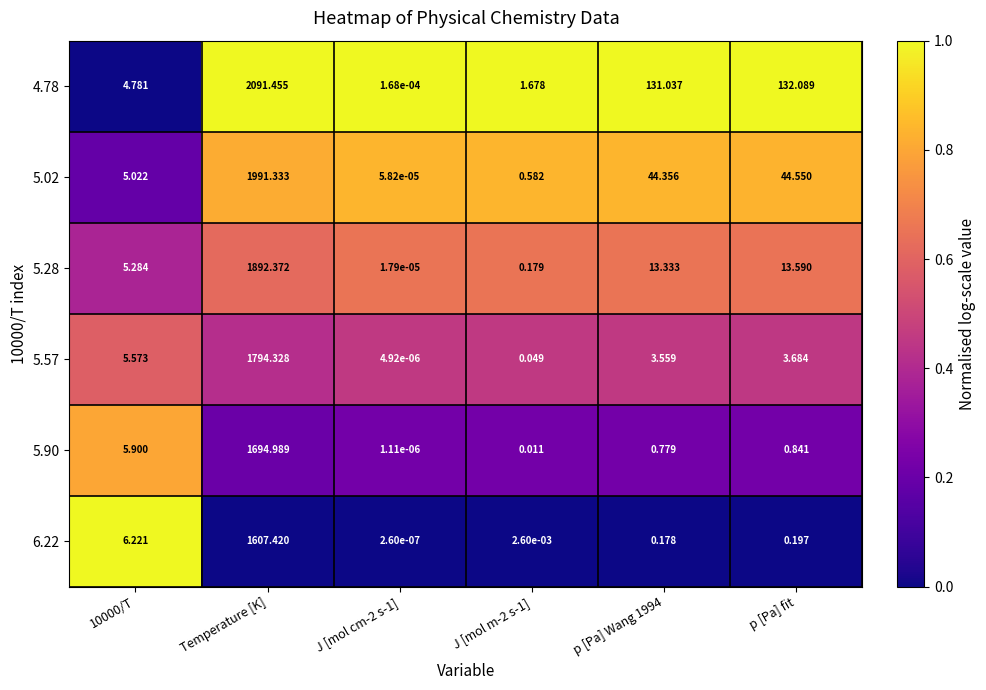

At which category is the sum across all series the highest?

Temperature [K]